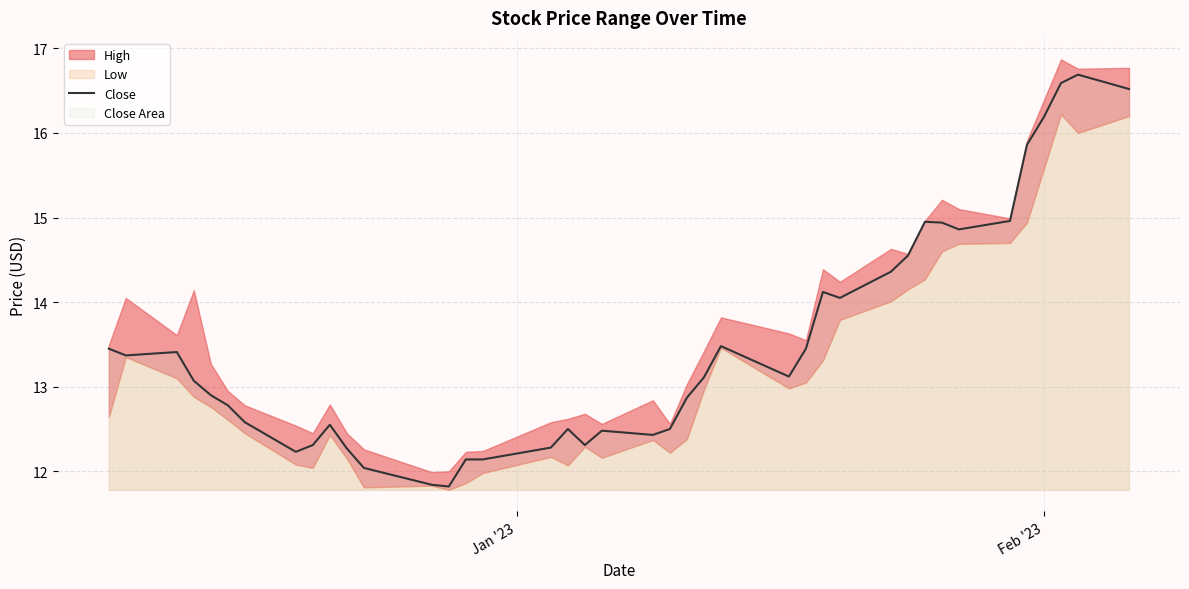

True or false: there are more than 2 points higher than both neighbors.

True